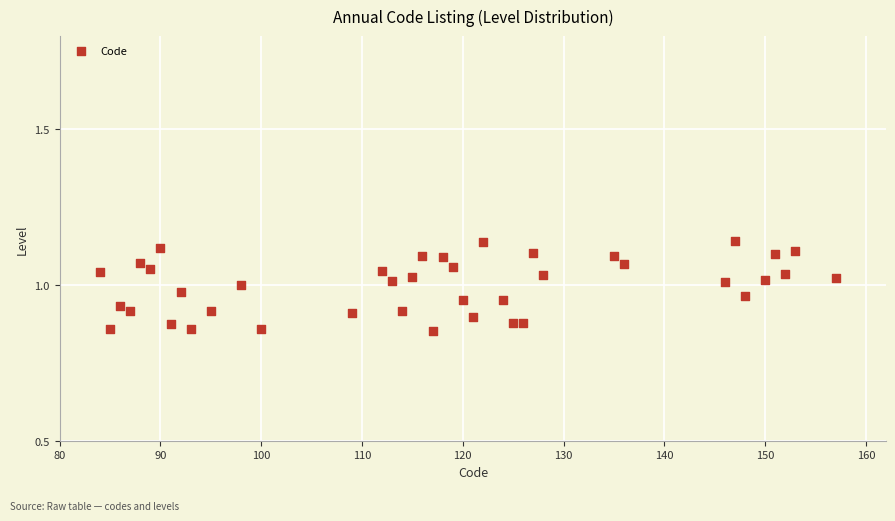

What is the range of Y values (max minus min)?

0.3